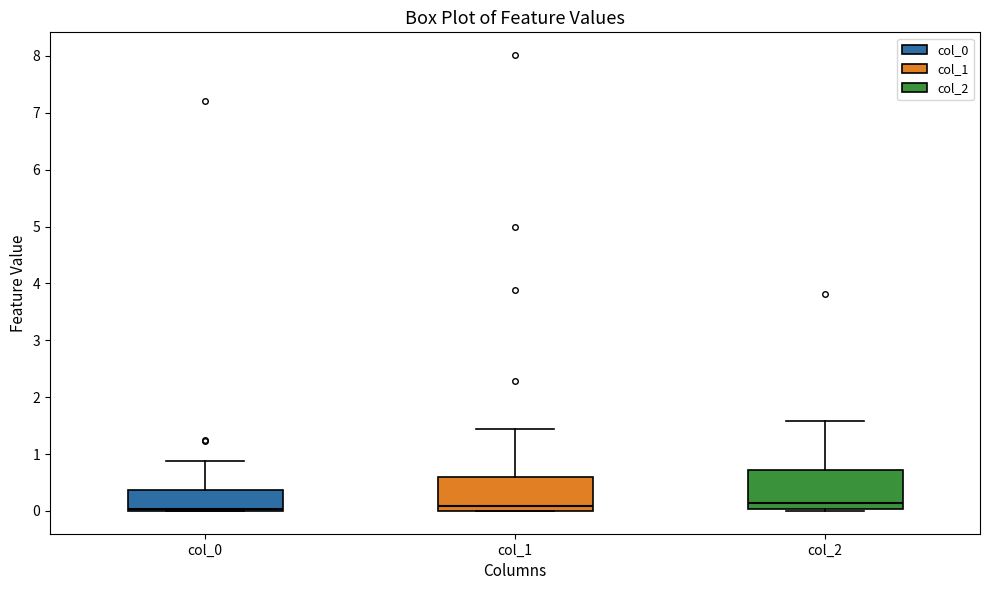

Reading left to right, transcribe this box plot: for each box, give where its median line is, the range the box spans, and where its two whiskers end, as read against the y-axis. The values are not printed on the chart, so give them approximately, as read against the axis.

col_0: median 0.0 (just above the box's lower edge), box 0.0 to 0.4, whiskers 0.0 to 0.9
col_1: median 0.1, box 0.0 to 0.6, whiskers 0.0 to 1.4
col_2: median 0.1, box 0.0 to 0.7, whiskers 0.0 (just below the box's lower edge) to 1.6